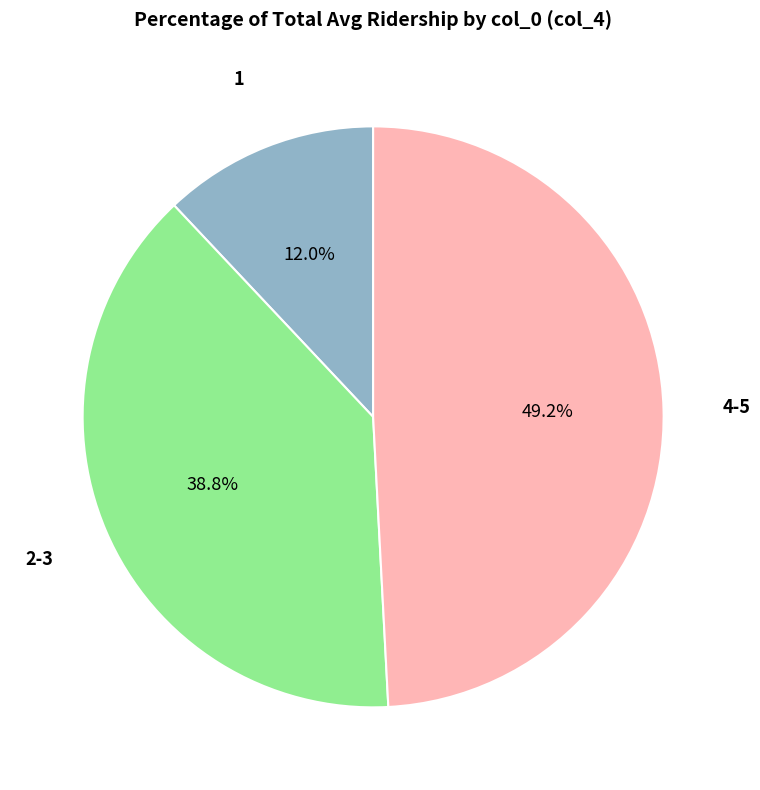

What portion of the pie excludes 2-3?

61.2%